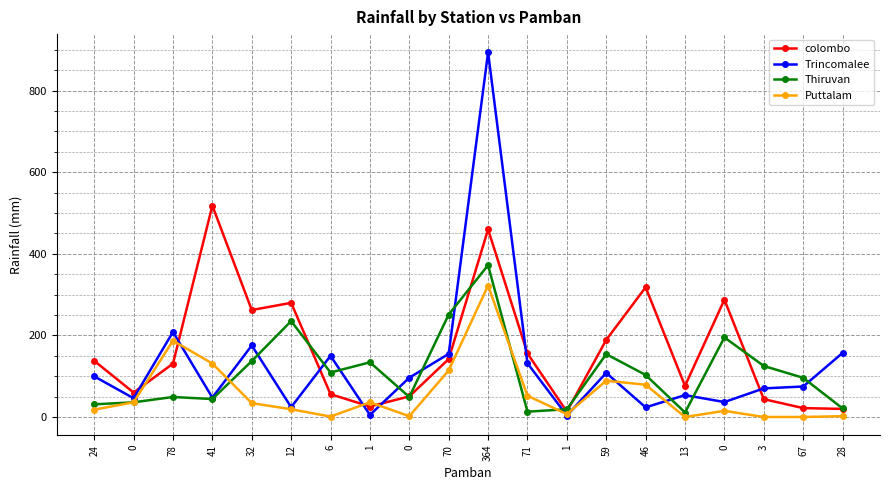

What is the difference between the maximum and second lowest values in the Puttalam series?

322.0